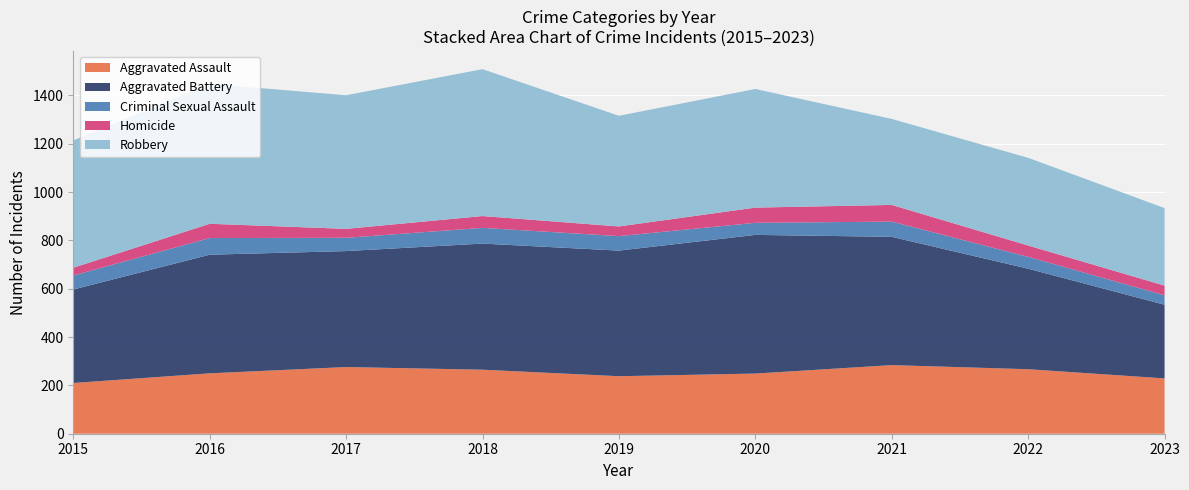

Reading right to left, list all the values displayed in this chart.

Aggravated Assault: 2023=229	2022=267	2021=284	2020=249	2019=238	2018=265	2017=276	2016=250	2015=210
Aggravated Battery: 2023=305	2022=416	2021=531	2020=574	2019=520	2018=522	2017=480	2016=491	2015=387
Criminal Sexual Assault: 2023=39	2022=49	2021=63	2020=50	2019=60	2018=65	2017=55	2016=69	2015=58
Homicide: 2023=40	2022=47	2021=69	2020=63	2019=40	2018=49	2017=37	2016=59	2015=32
Robbery: 2023=321	2022=363	2021=356	2020=491	2019=458	2018=608	2017=553	2016=579	2015=527